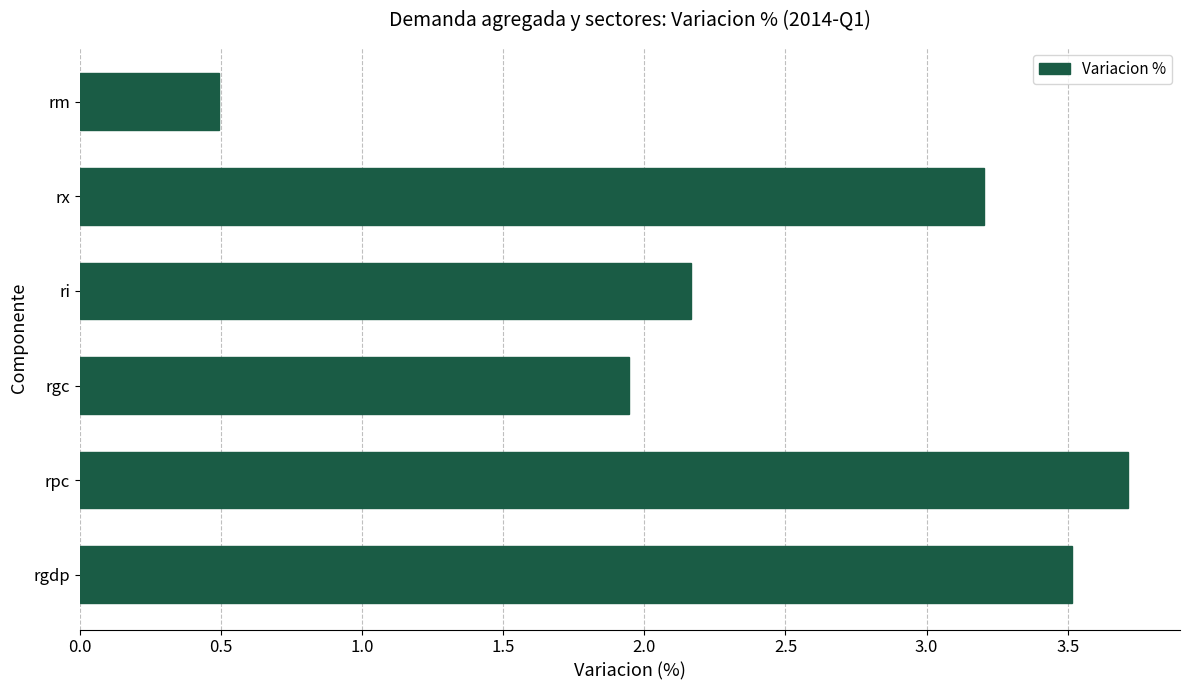

What is the ratio of the value at rpc to the value at ri?

1.7